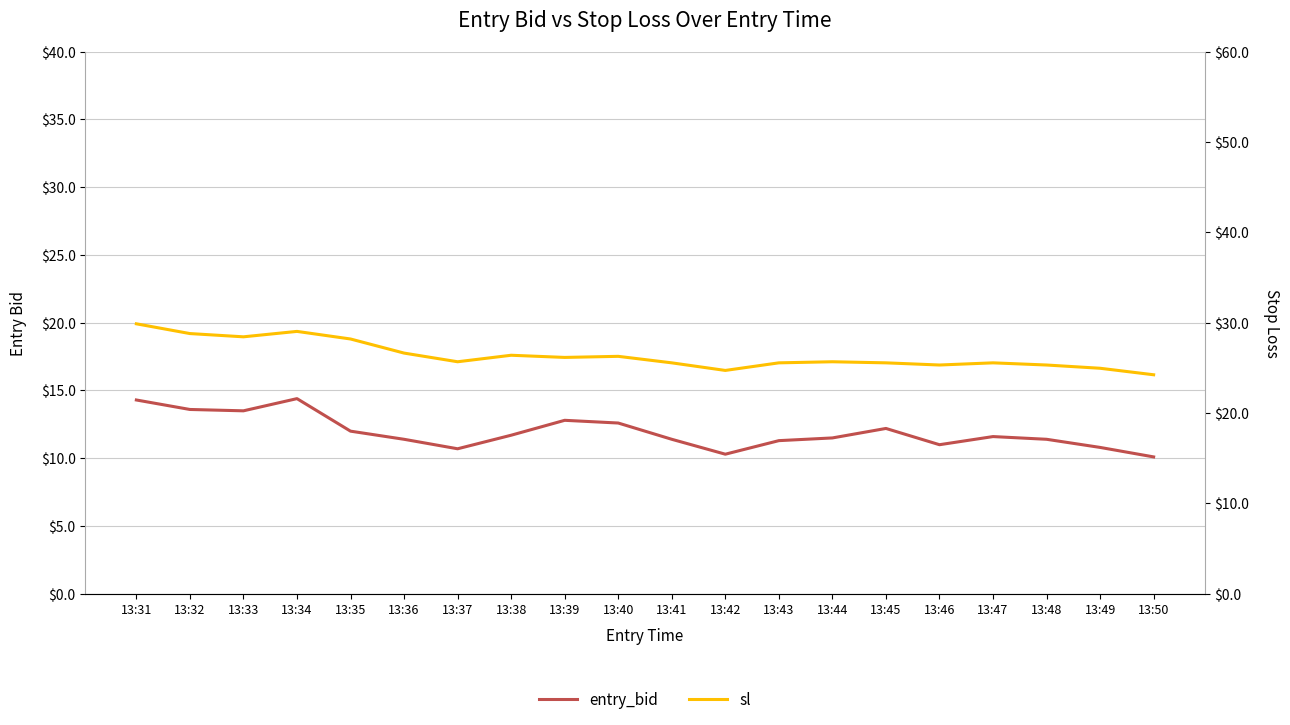

Rank the series by their maximum value, from lowest to highest.

entry_bid, sl